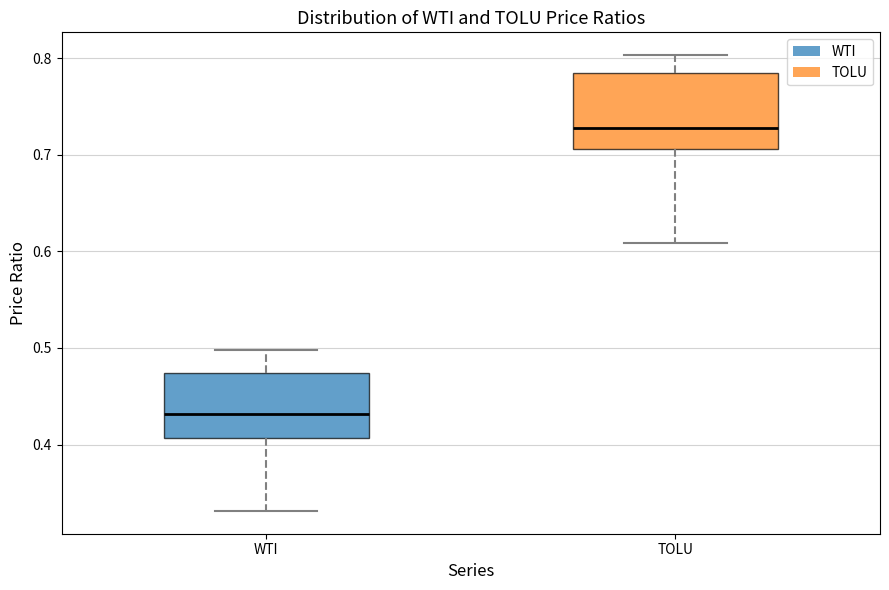

Comparing the boxes themselves (not the whiskers), which one is the tallest?

TOLU